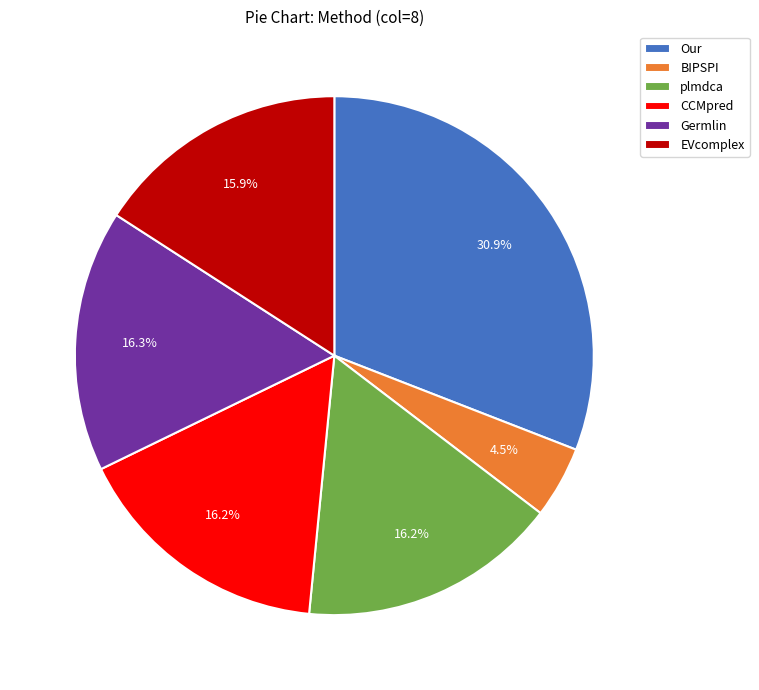

Which category has the biggest portion of the pie?

Our